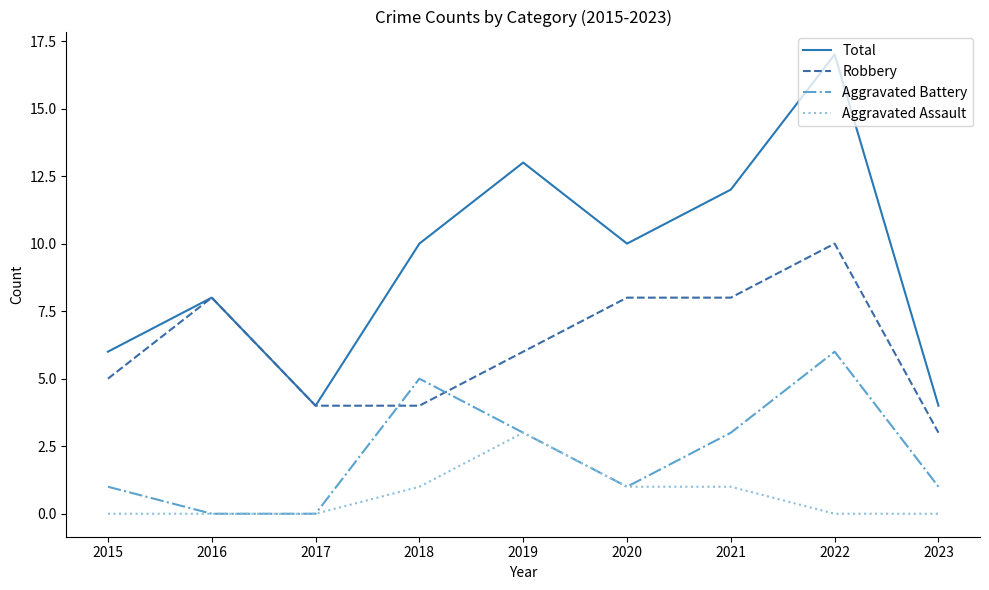

What is the highest value of the Aggravated Assault series?

3